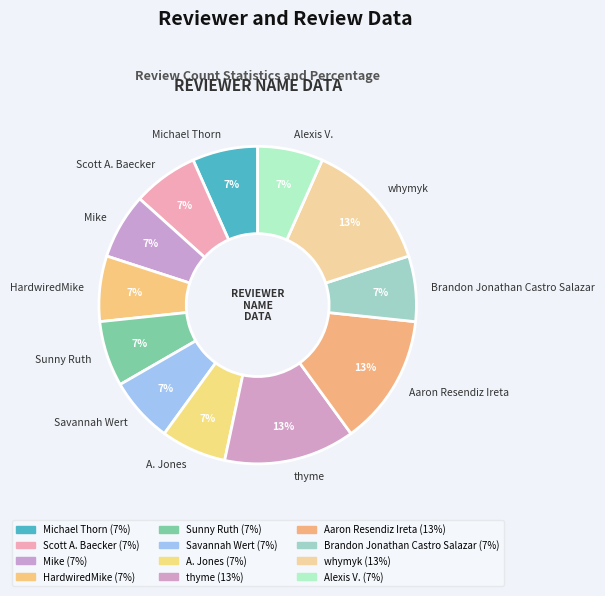

Do whymyk and HardwiredMike together represent more than half of the pie?

No